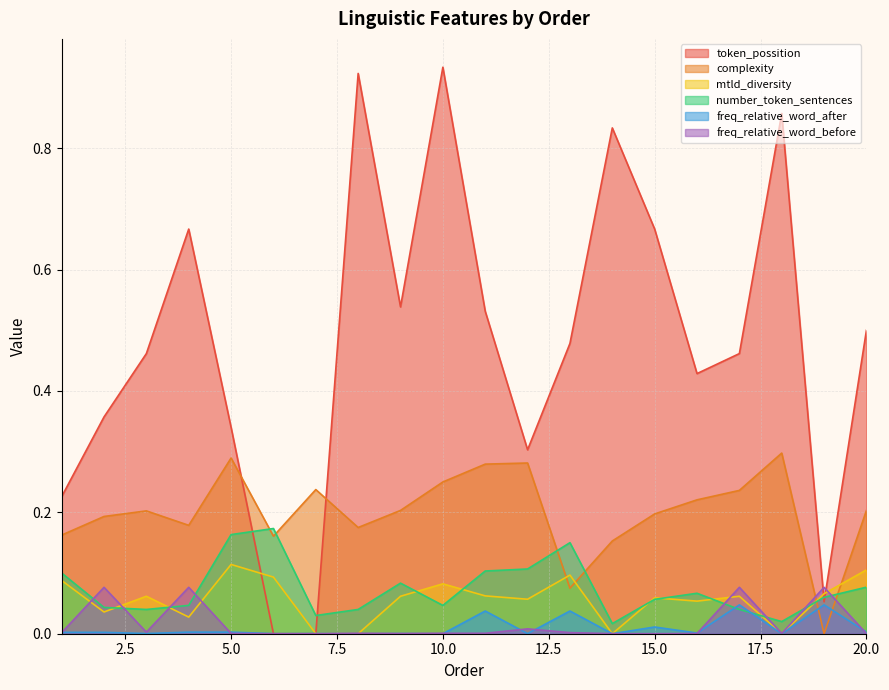

At which label is freq_relative_word_before closest to 0?

6